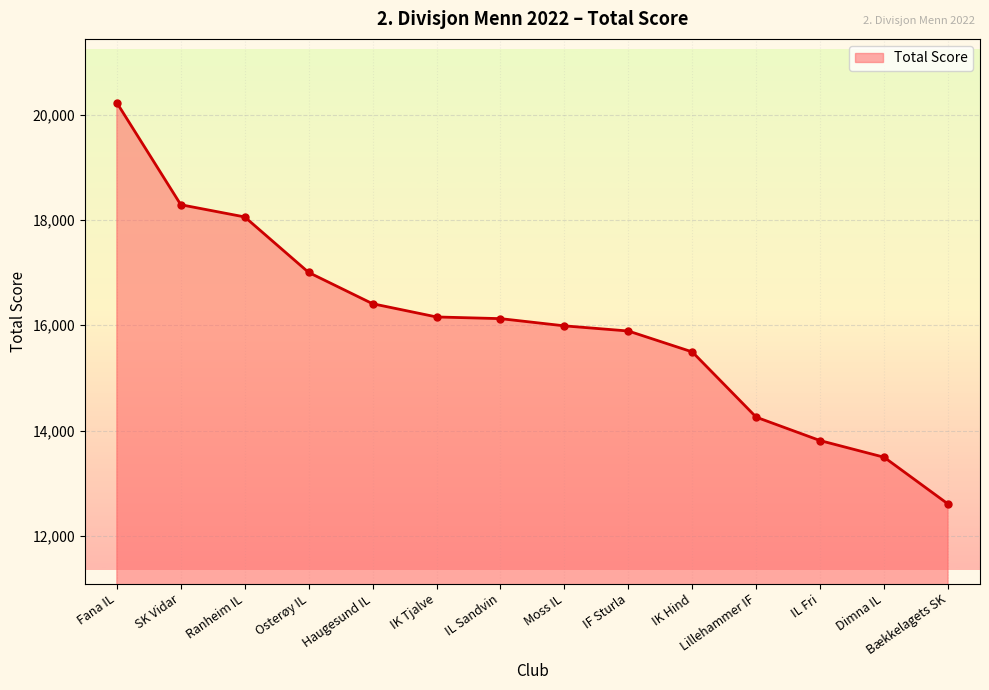

What is the sum of all values?

223792